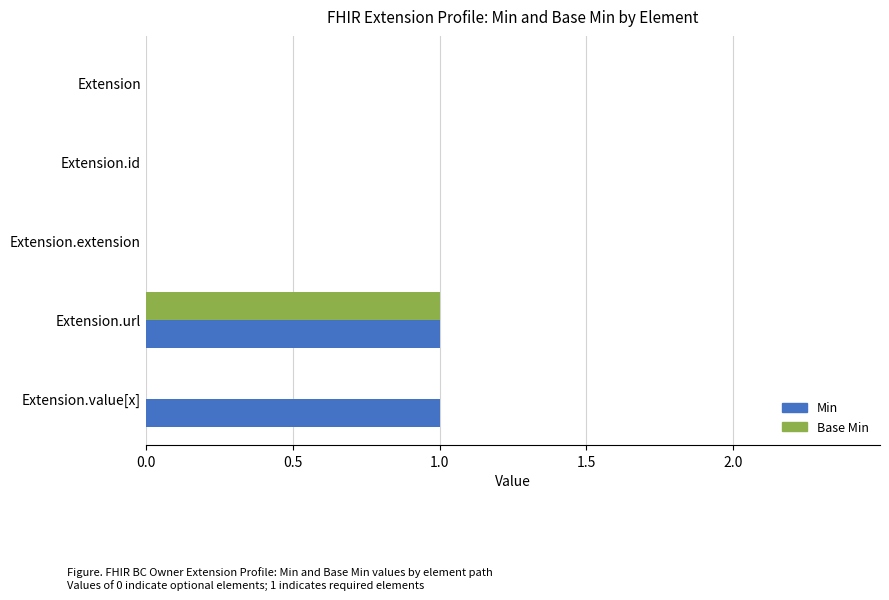

Is it true that Base Min equals 0 at Extension.extension?

True